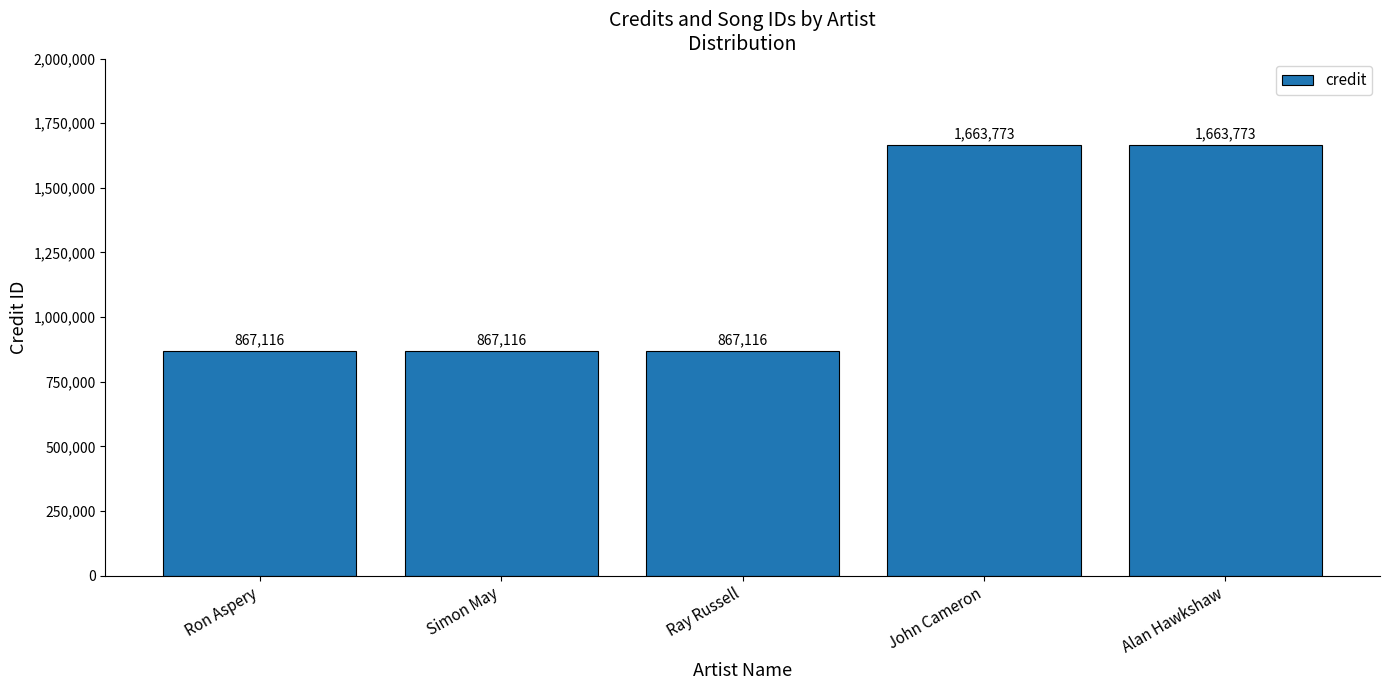

Does the chart contain stacked bars?

No